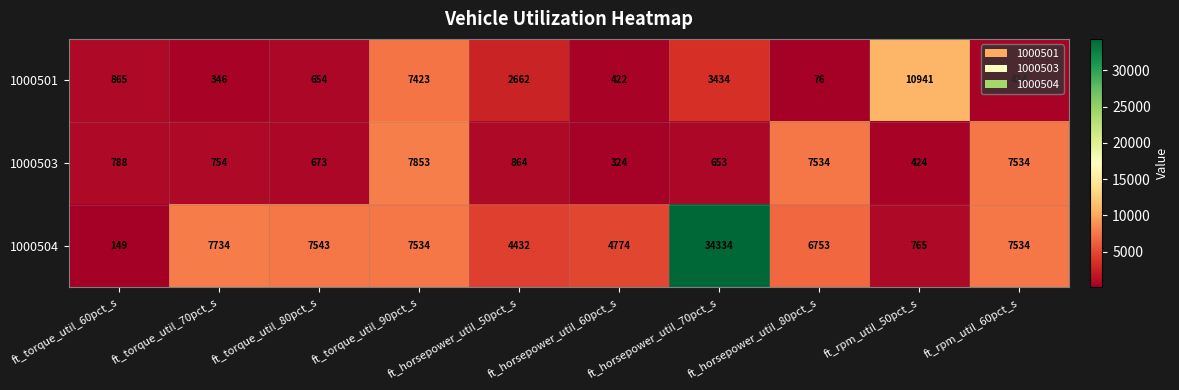

What is the difference between the maximum and minimum values in the 1000503 series?

7529